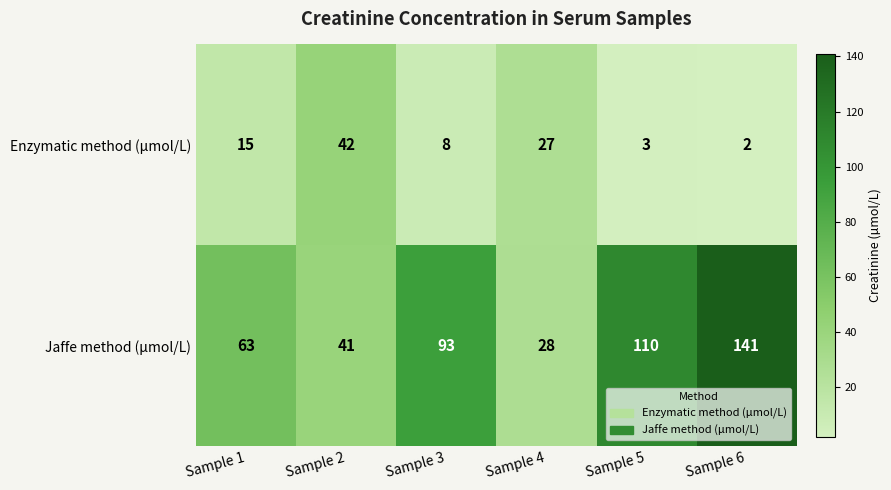

How many distinct data groups are displayed?

2